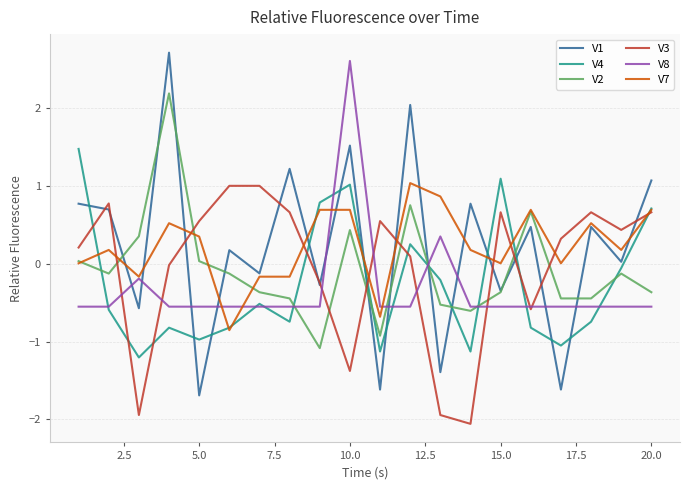

True or false: V4 and V2 intersect in this chart.

True